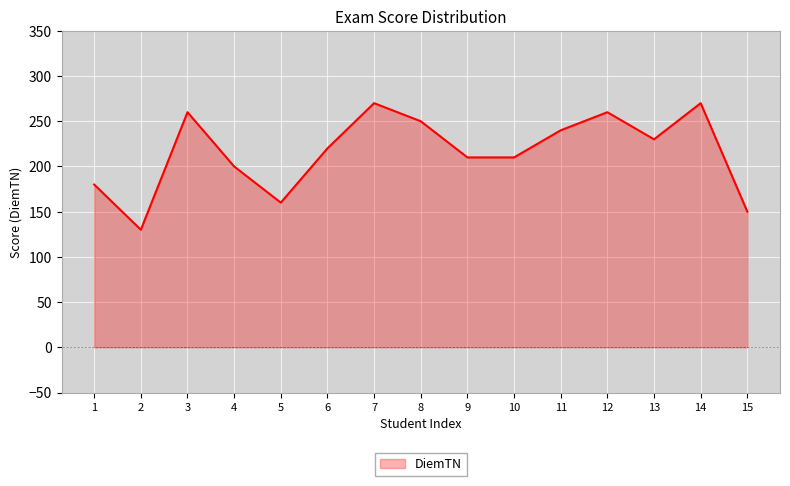

What is the difference between the values at 10 and 15?

60